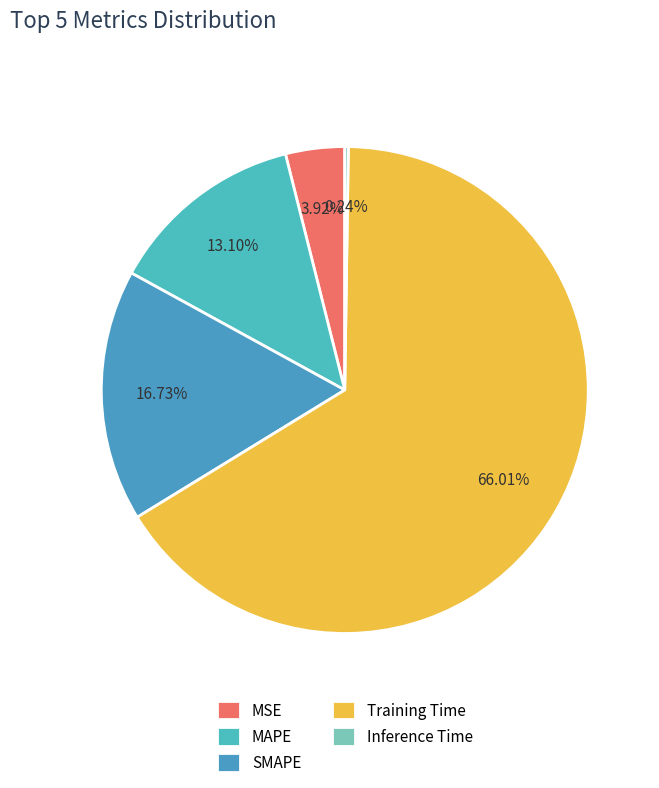

What portion of the pie excludes Training Time?

34.0%